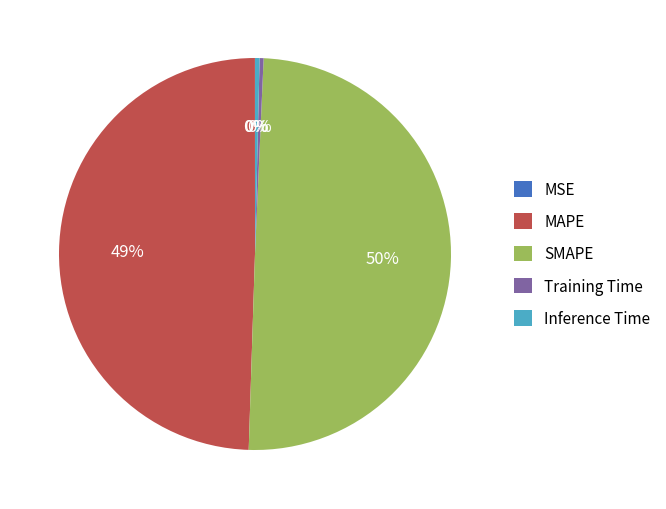

Is it true that SMAPE is 41% of the pie?

False